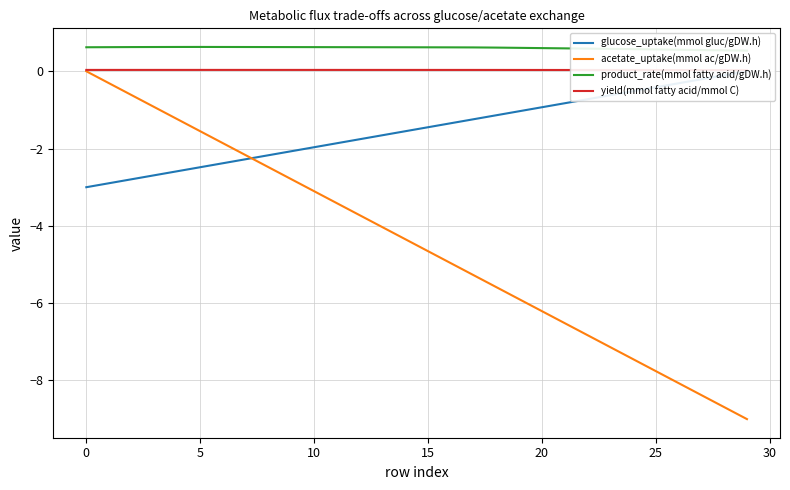

The acetate_uptake(mmol ac/gDW.h) series shows -4.3 at 14. True or false?

True